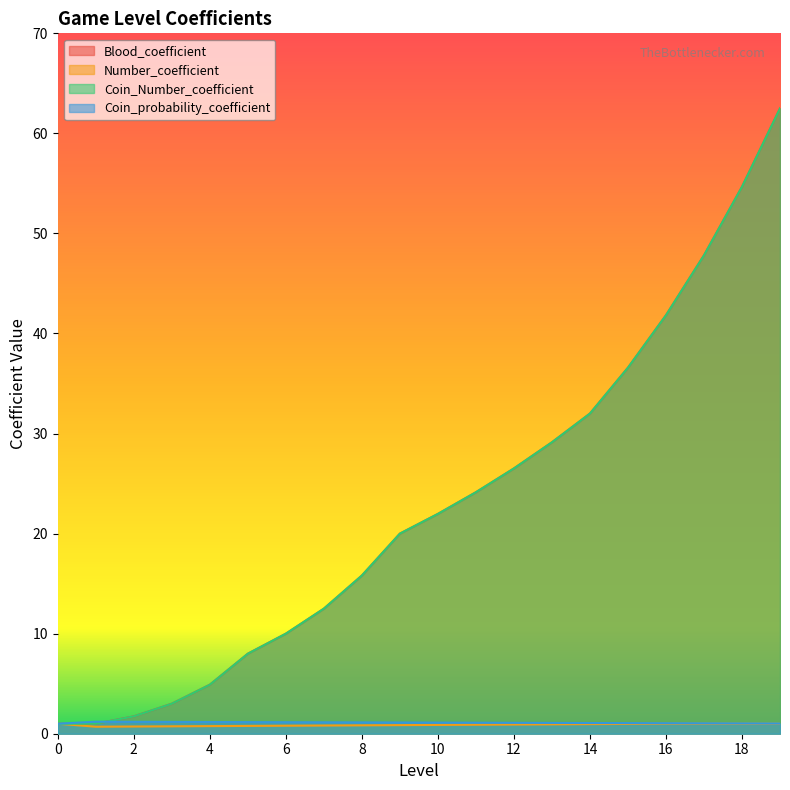

Does the chart display data point markers on the line(s)?

No